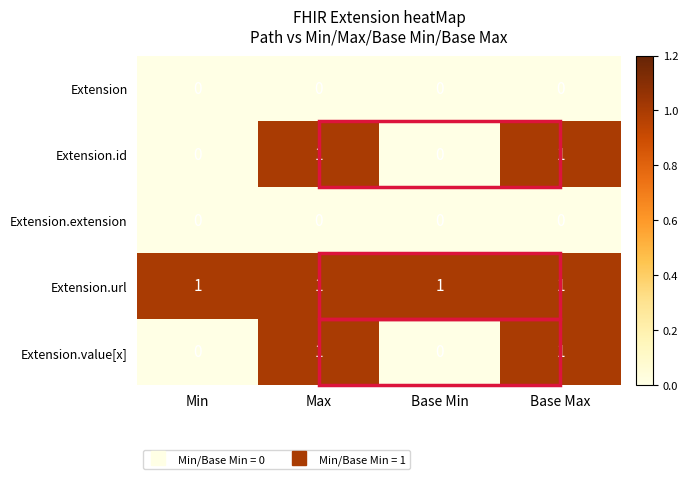

What is the sum of all Extension.url values?

4